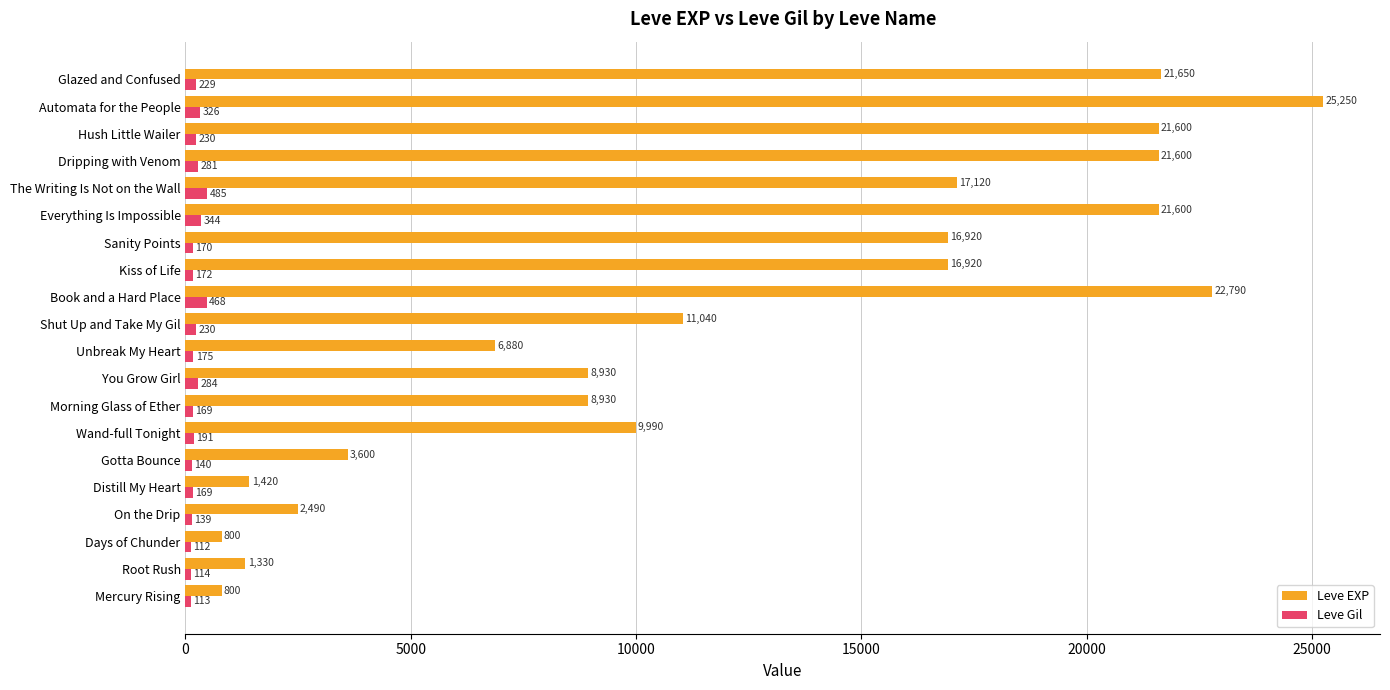

Which label corresponds to the largest value in the chart?

Automata for the People